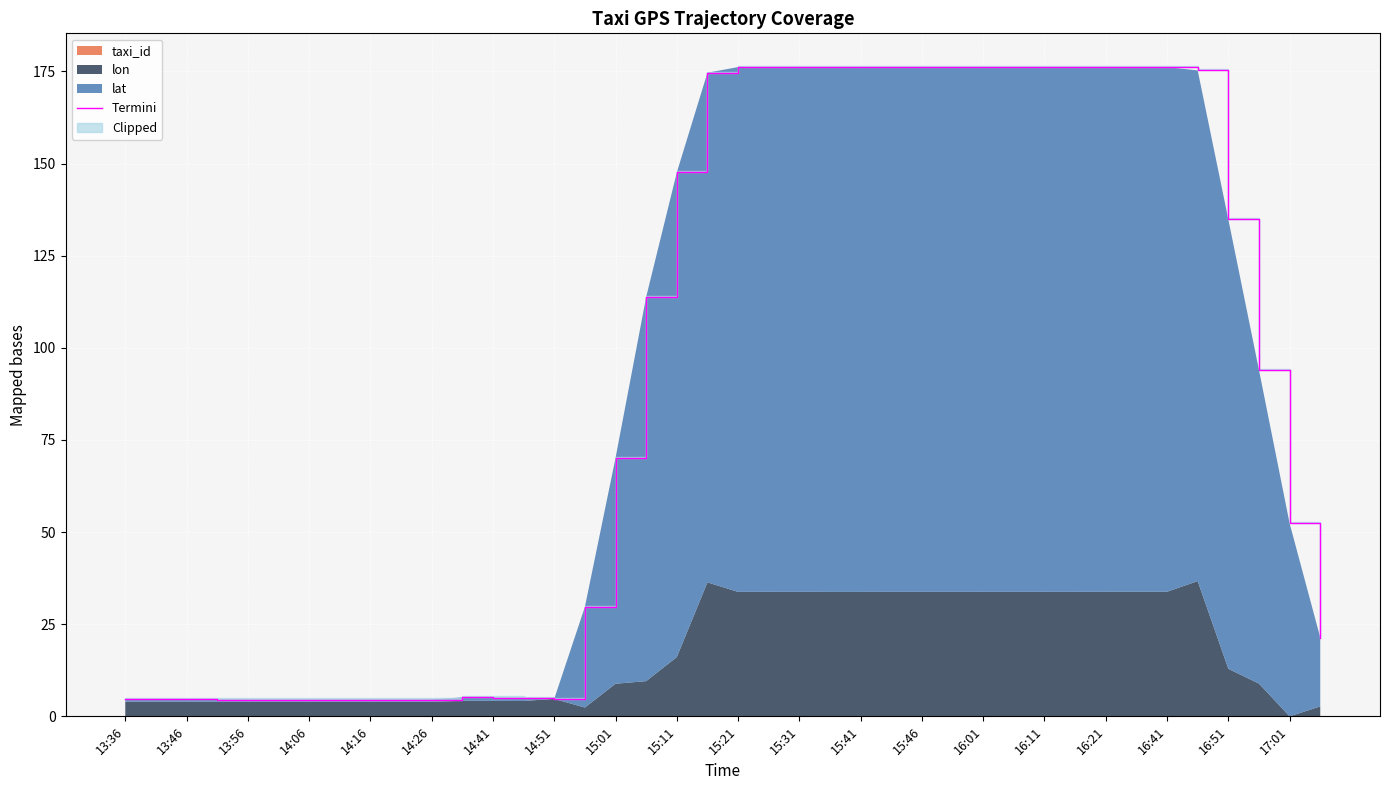

How many lines are shown in the chart?

1